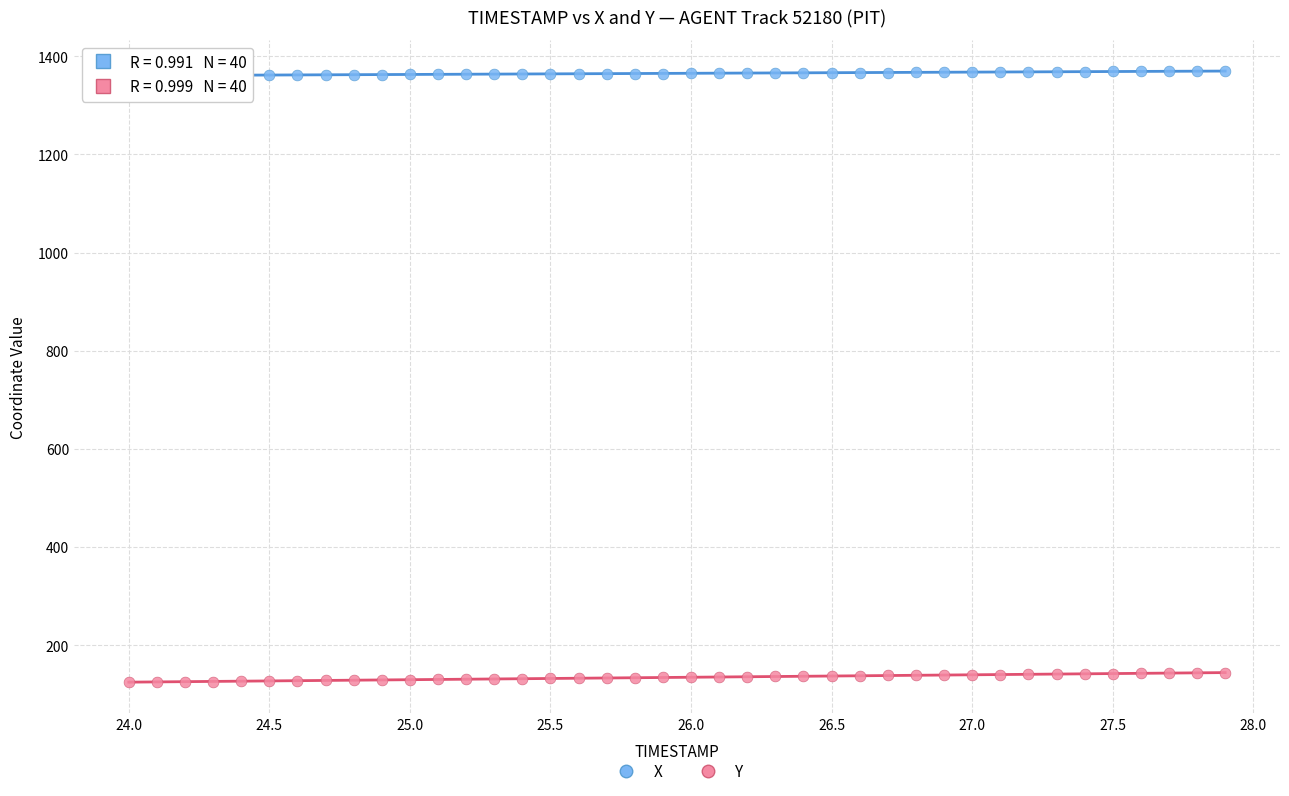

Across all data points, what is the range of X values (max minus min)?

3.9